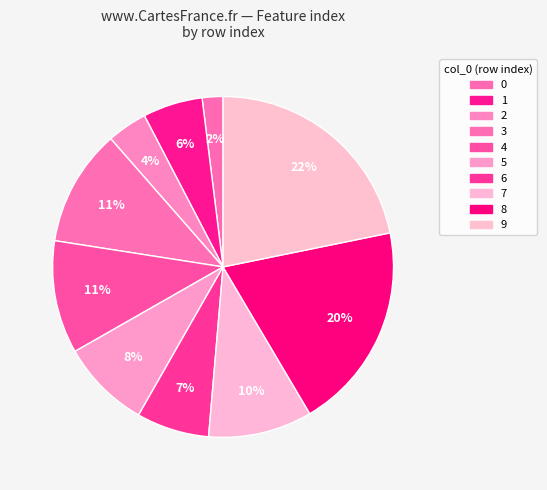

What is the largest slice in the pie chart?

9